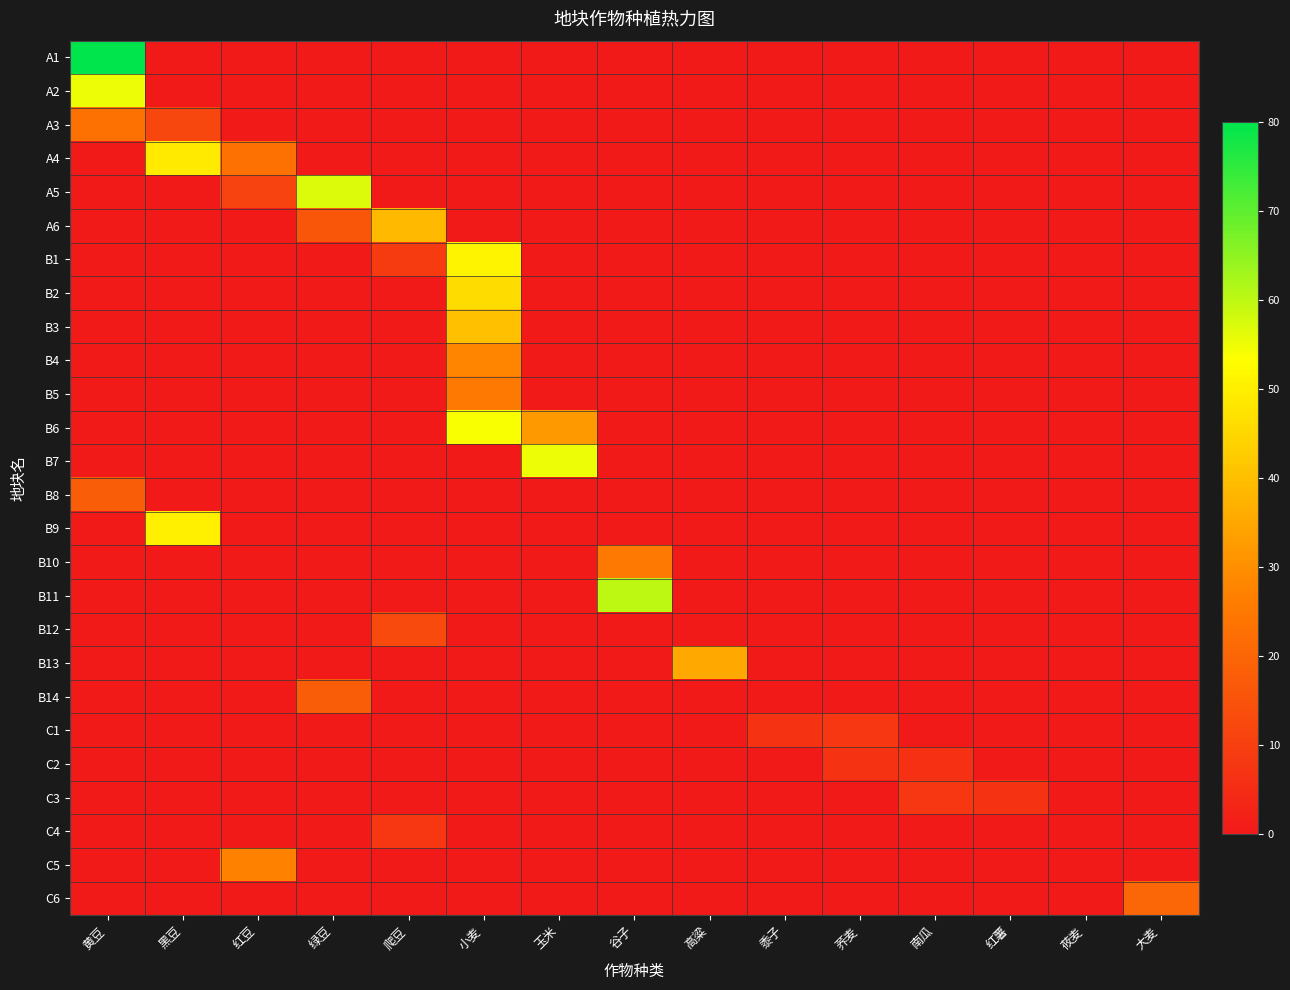

Which series changed the most between 荞麦 and 莜麦?

C1